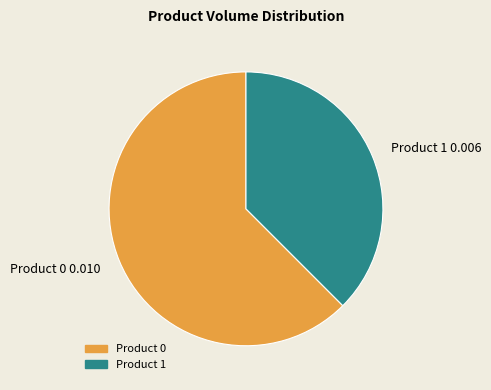

The Product 1 slice represents 38% of the pie. True or false?

True